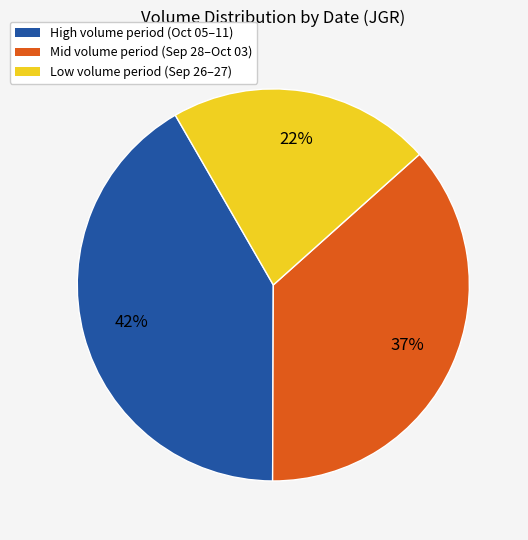

Does any single category account for the majority?

No